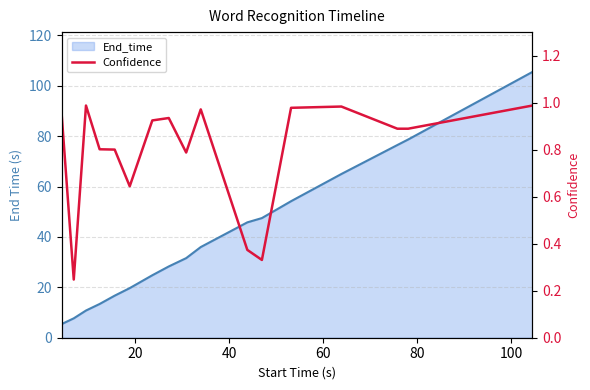

Rank the series at 8 from lowest to highest value.

Confidence, End_time